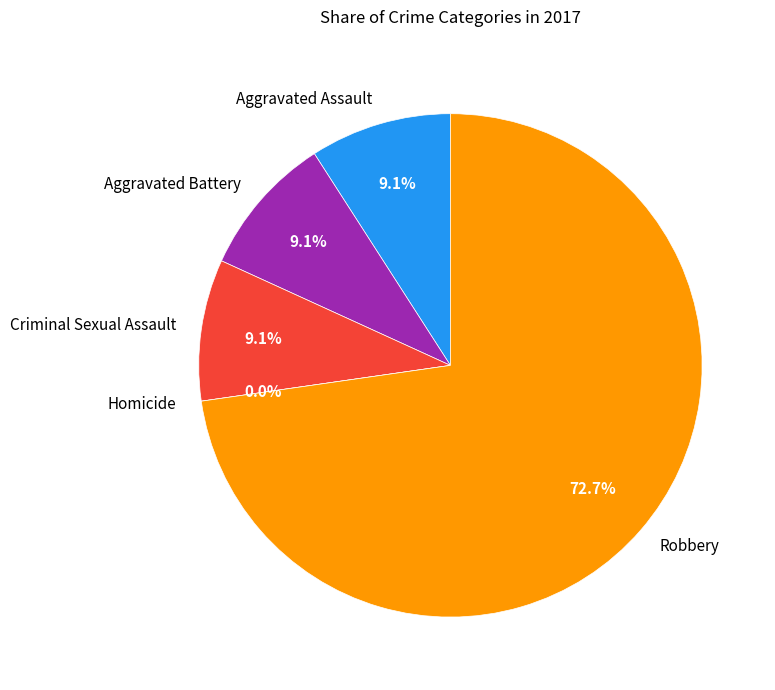

What portion of the pie excludes Aggravated Battery?

90.9%